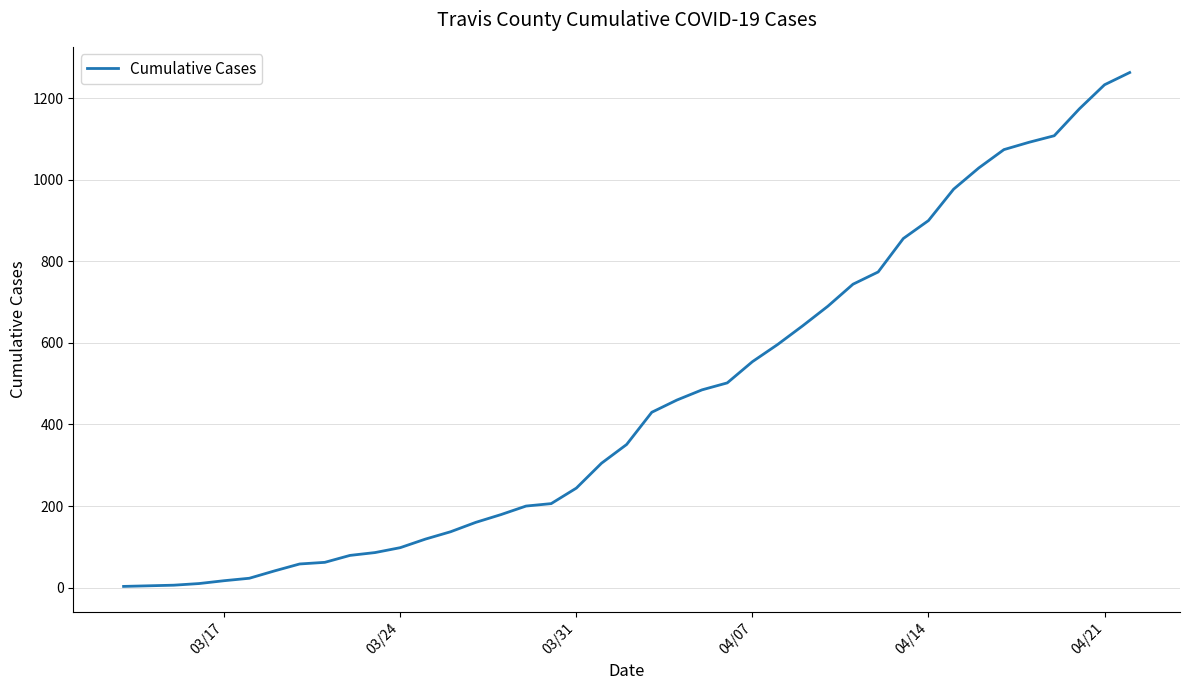

What is the difference between the maximum and minimum values?

1260